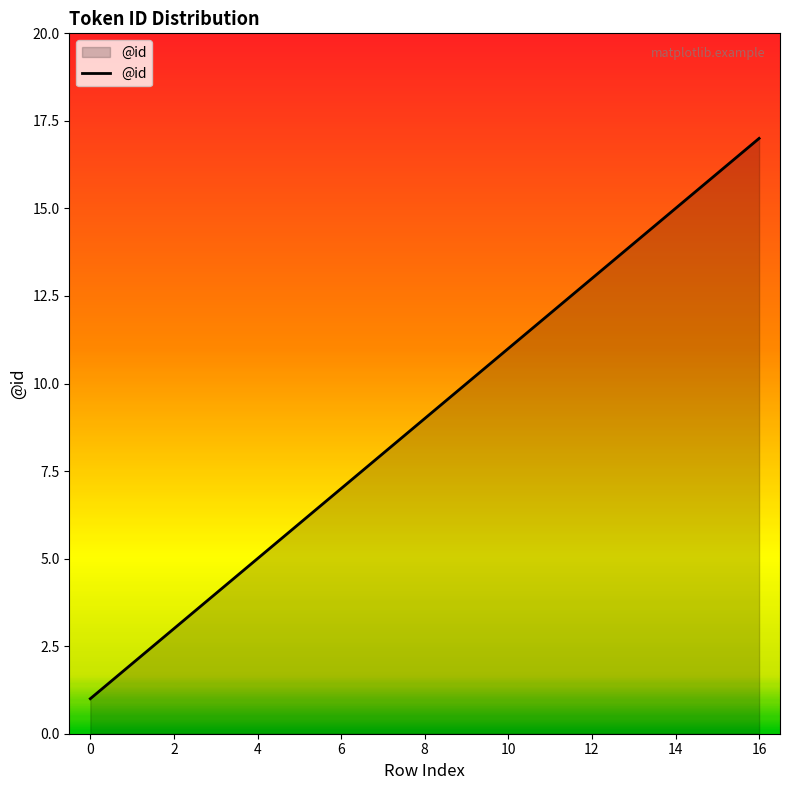

What is the greatest value displayed?

17